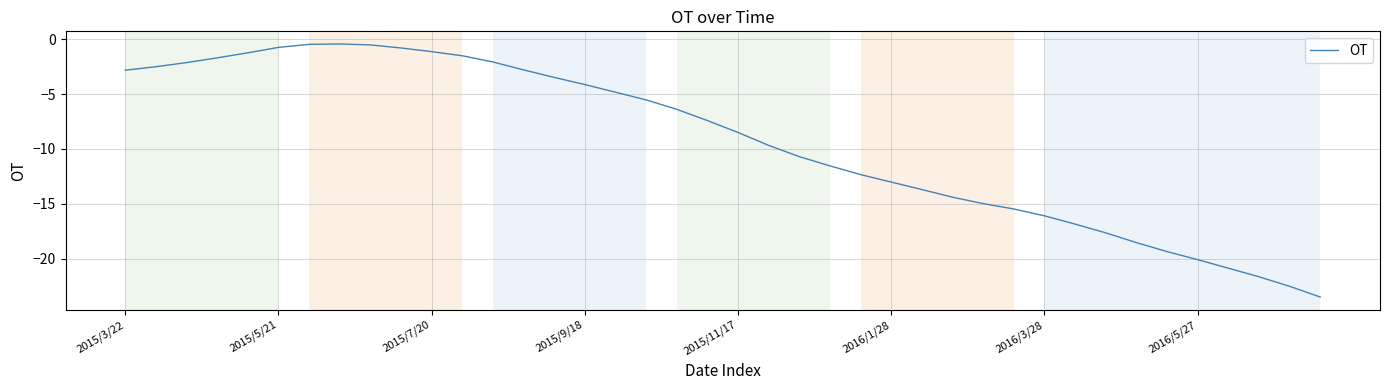

What is the difference between the maximum and minimum values?

23.1